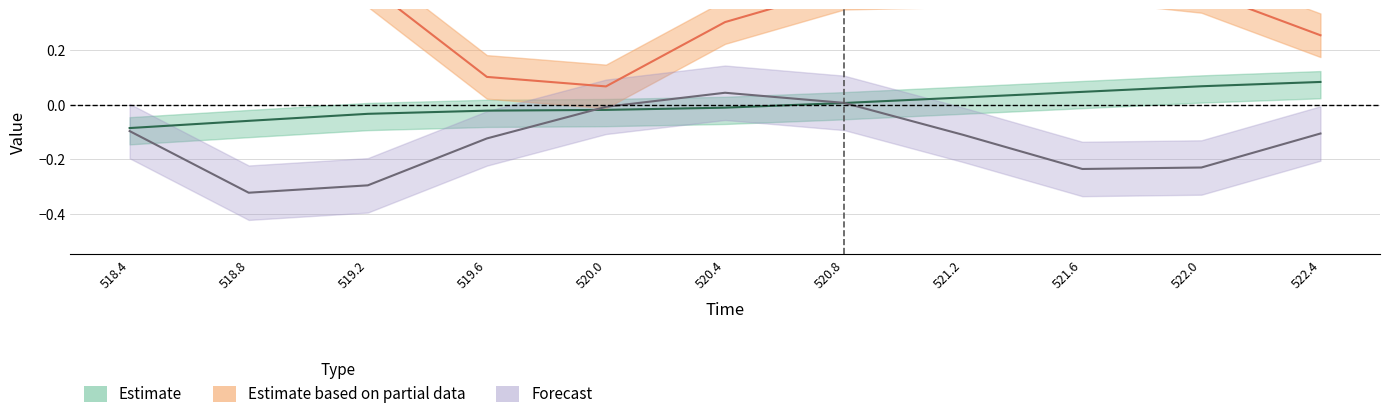

How many values in speed are above zero?

5